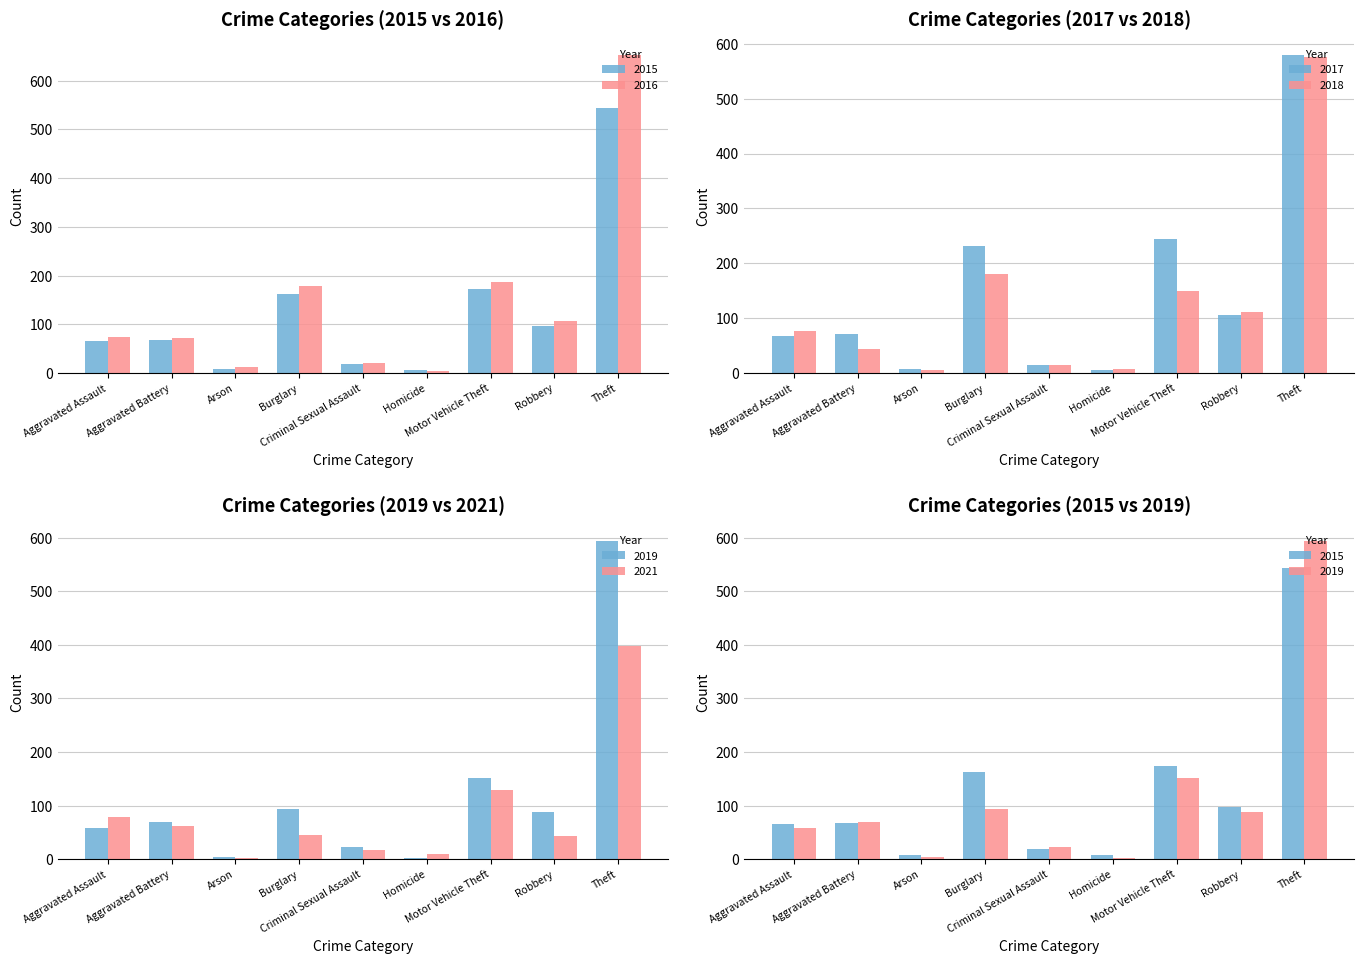

Reading left to right, list all the values displayed in this chart.

2015: 65	67	8	162	19	7	173	97	544
2016: 75	72	12	179	21	5	186	107	652
2017: 67	71	8	231	15	5	244	105	579
2018: 77	44	6	181	14	8	149	111	575
2019: 58	70	5	94	22	3	152	88	593
2021: 79	61	3	45	17	10	130	44	398